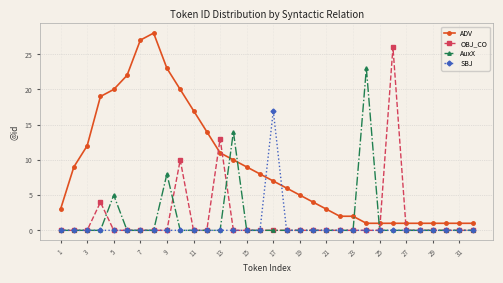

Rank the series by their maximum value, from highest to lowest.

ADV, OBJ_CO, AuxX, SBJ